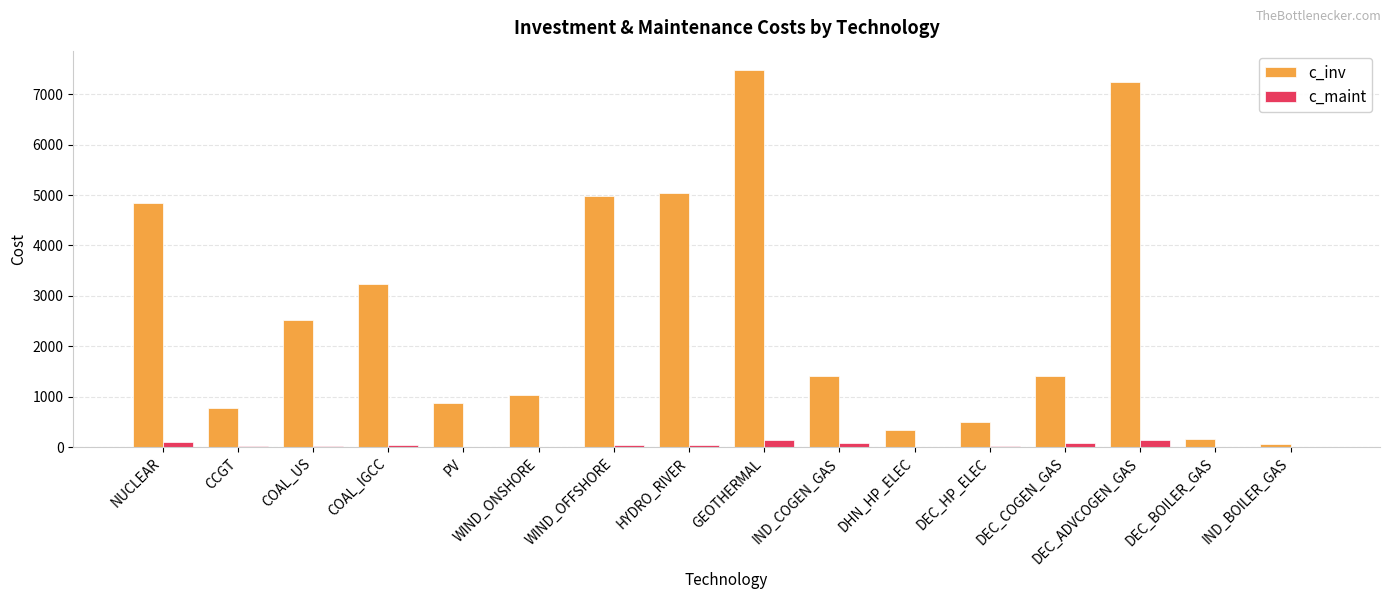

Is it true that c_inv equals 1040.0 at WIND_ONSHORE?

True